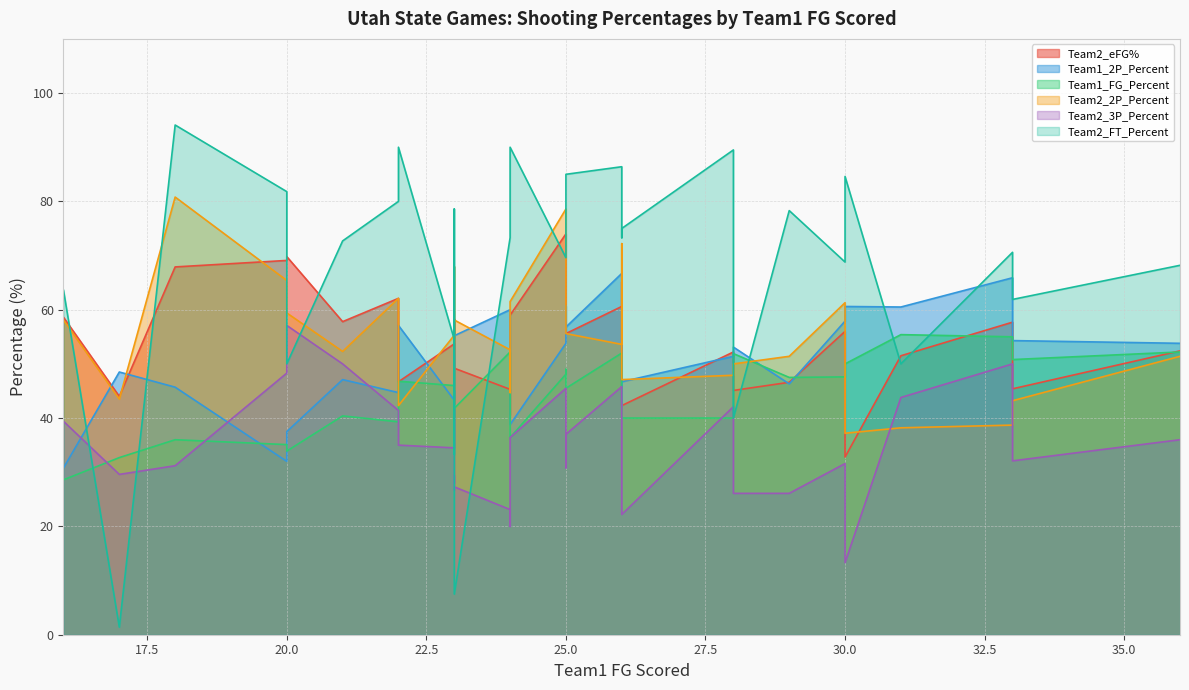

True or false: Team1_2P_Percent has more than 1 interior local peaks.

True